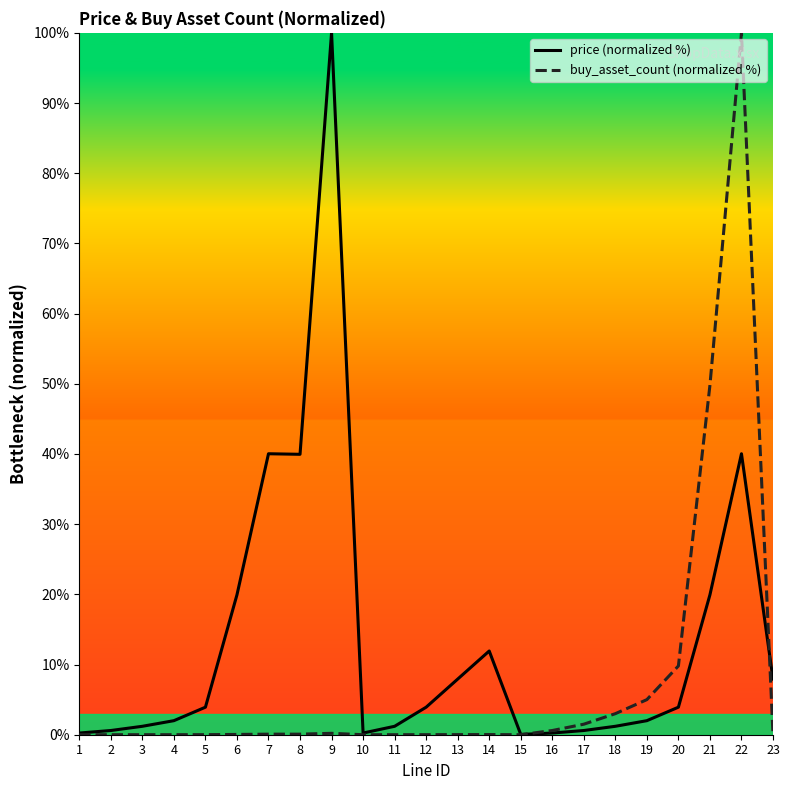

At which label does price (normalized %) reach its peak?

9